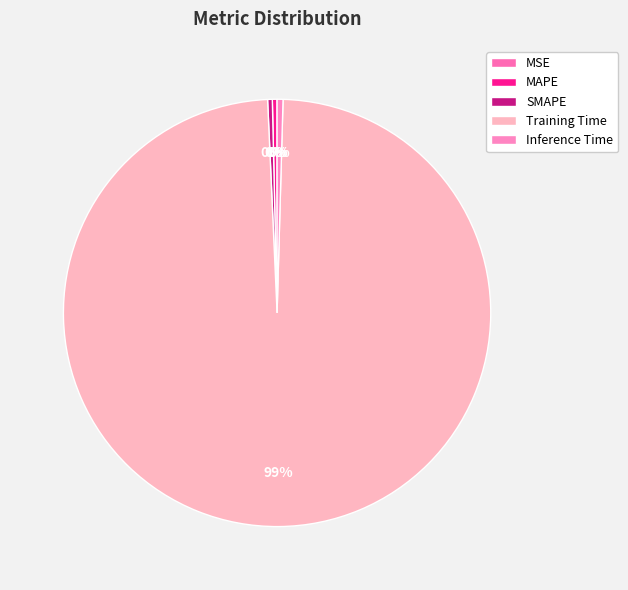

Is the sum of MSE and Inference Time greater than half?

No